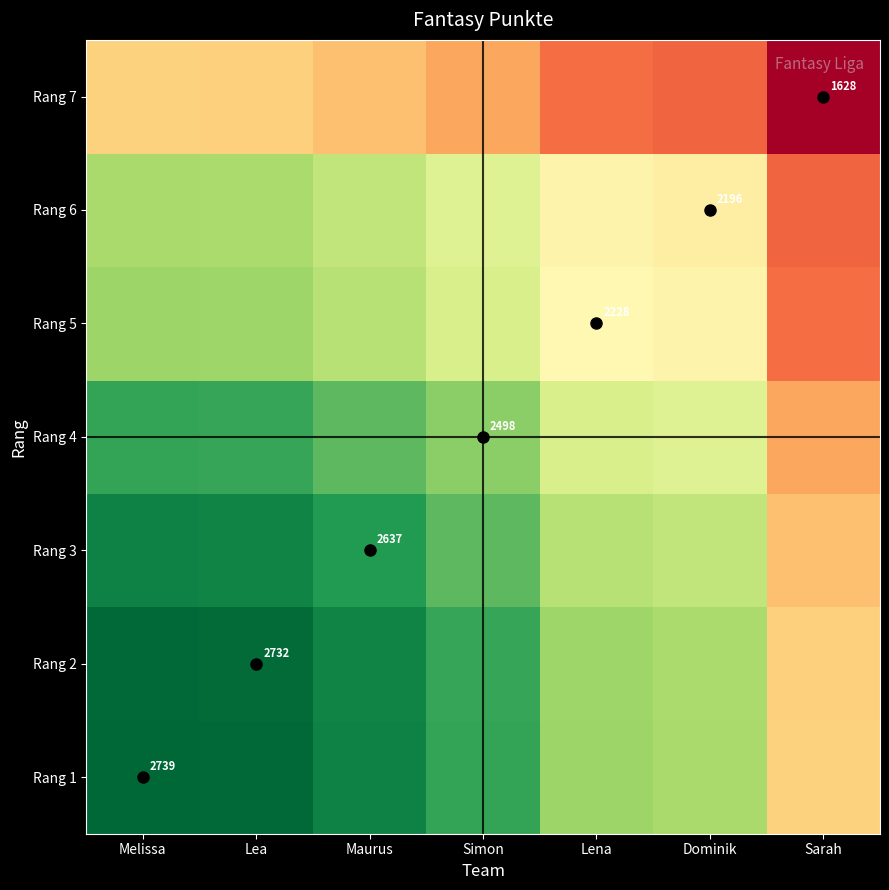

Between Dominik and Sarah, which is larger?

Dominik